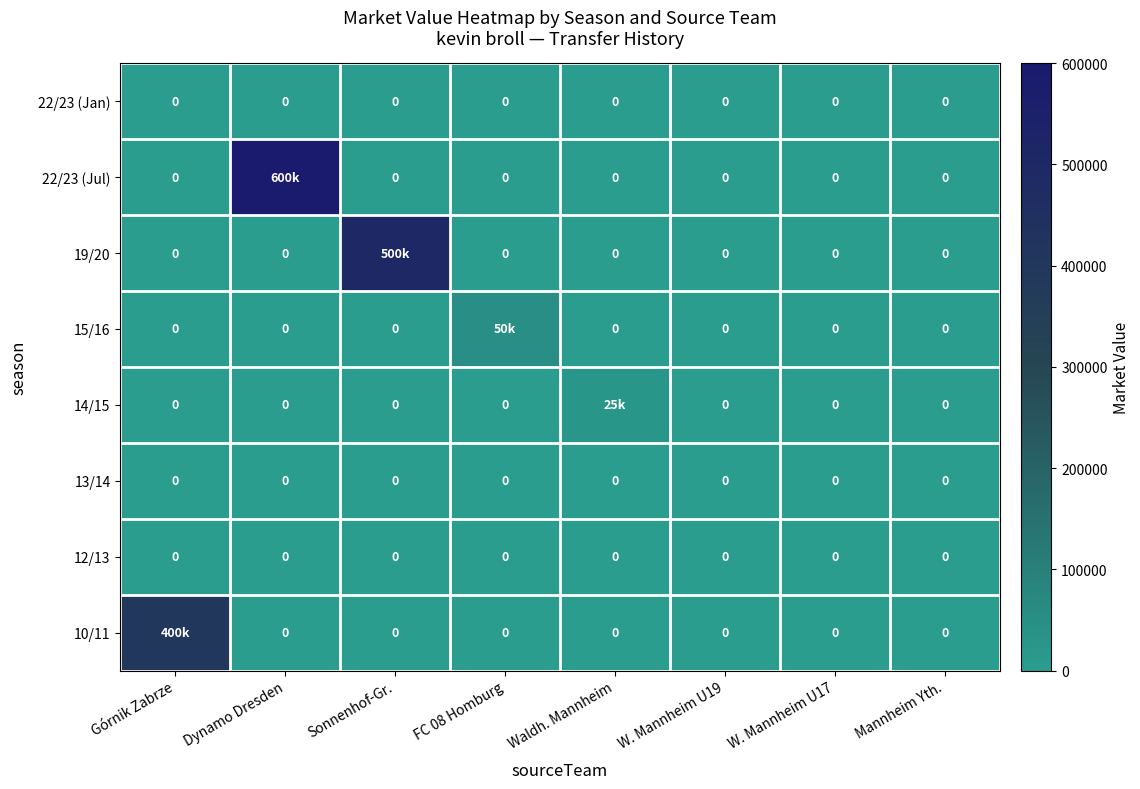

True or false: 13/14 has a value of 0 at Dynamo Dresden.

True